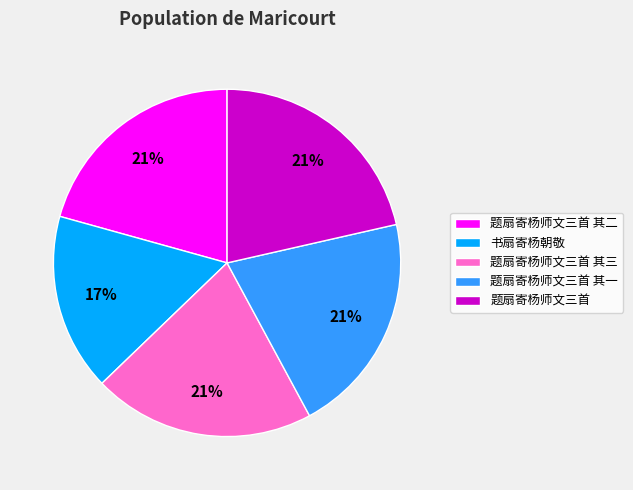

Combined, do 书扇寄杨朝敬 and 题扇寄杨师文三首 其一 account for over 50%?

No